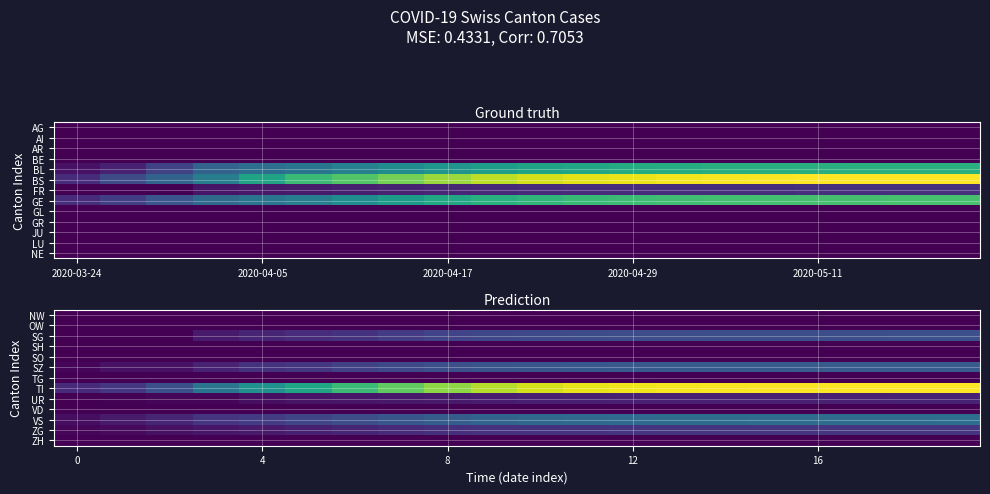

At which category is the sum across all series the highest?

19